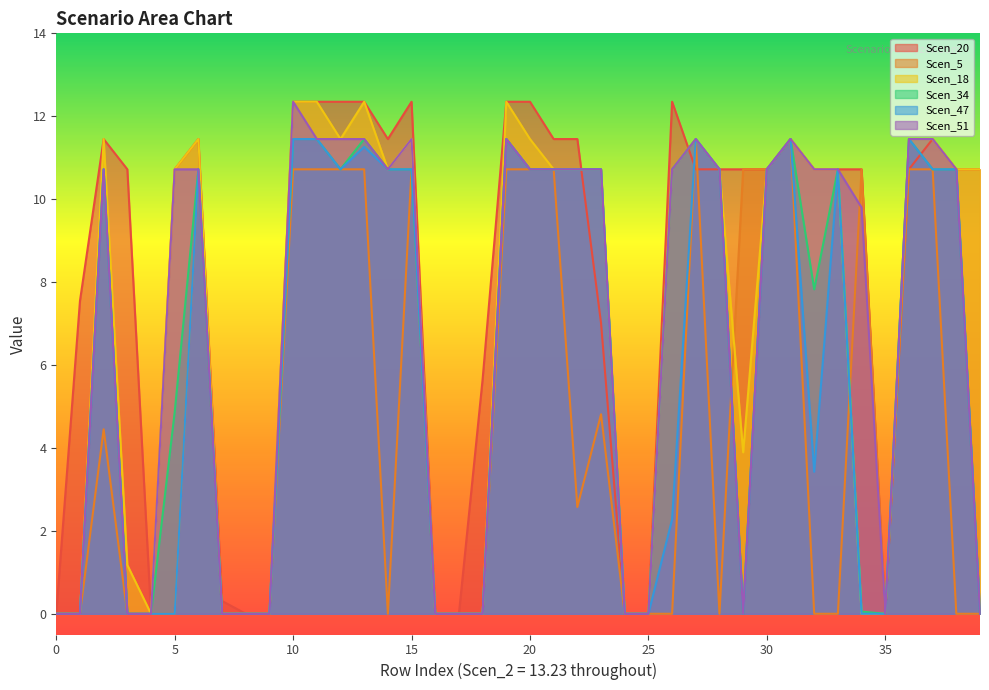

Which series has the largest total across all categories?

Scen_20